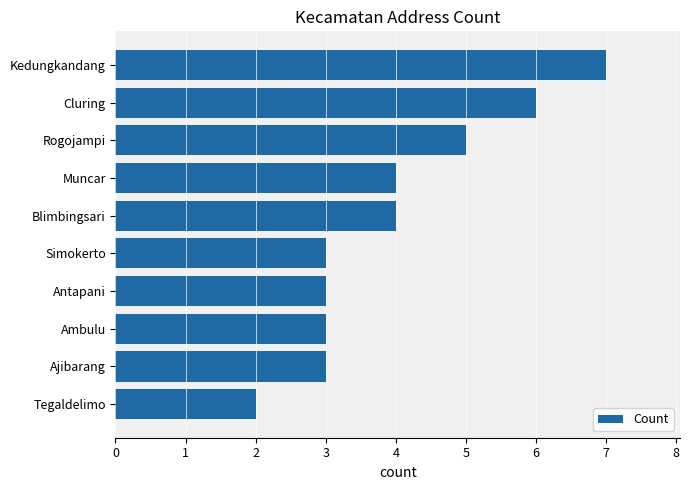

The value at Cluring is 10. True or false?

False